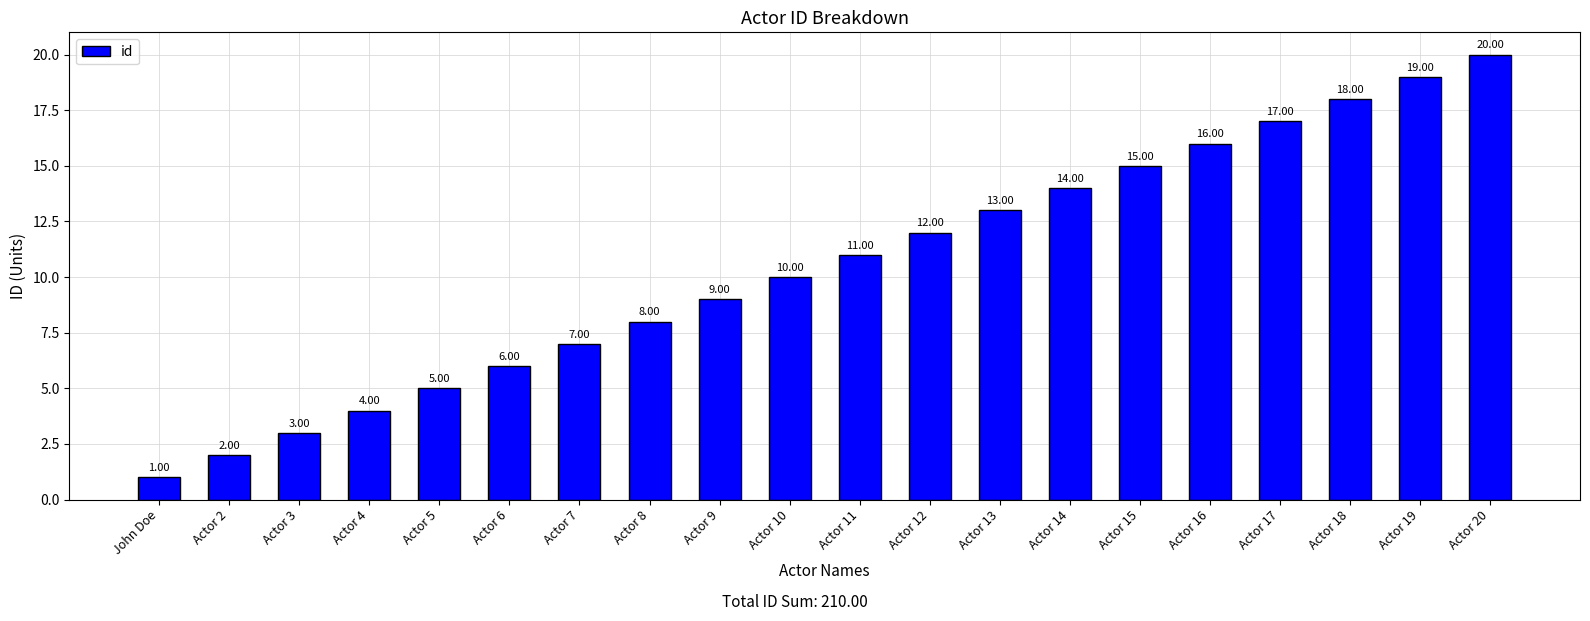

The value at Actor 6 is 6. True or false?

True